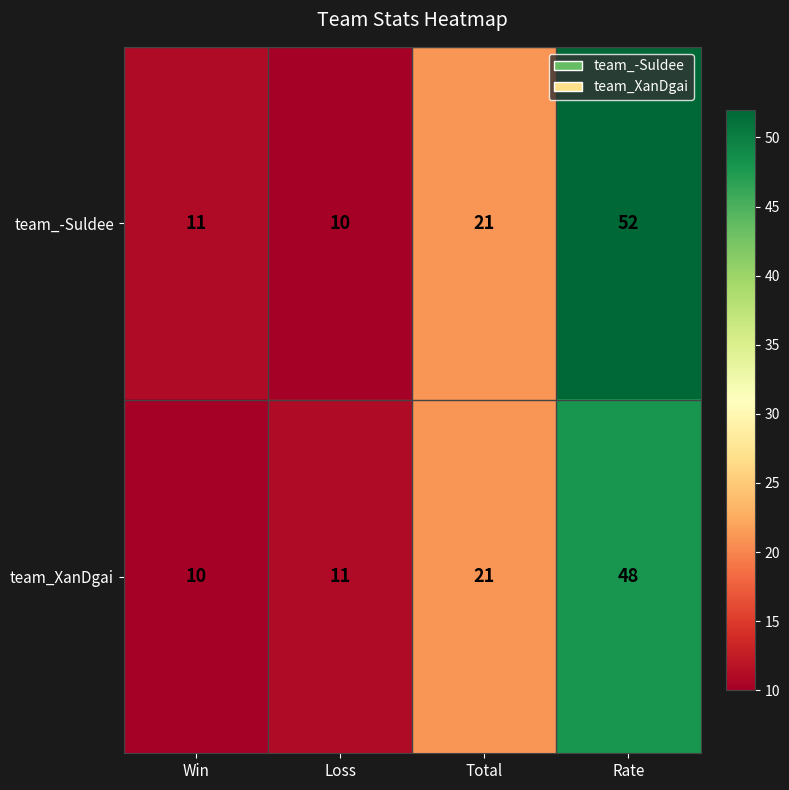

What is the difference between the highest and lowest values at Loss?

1